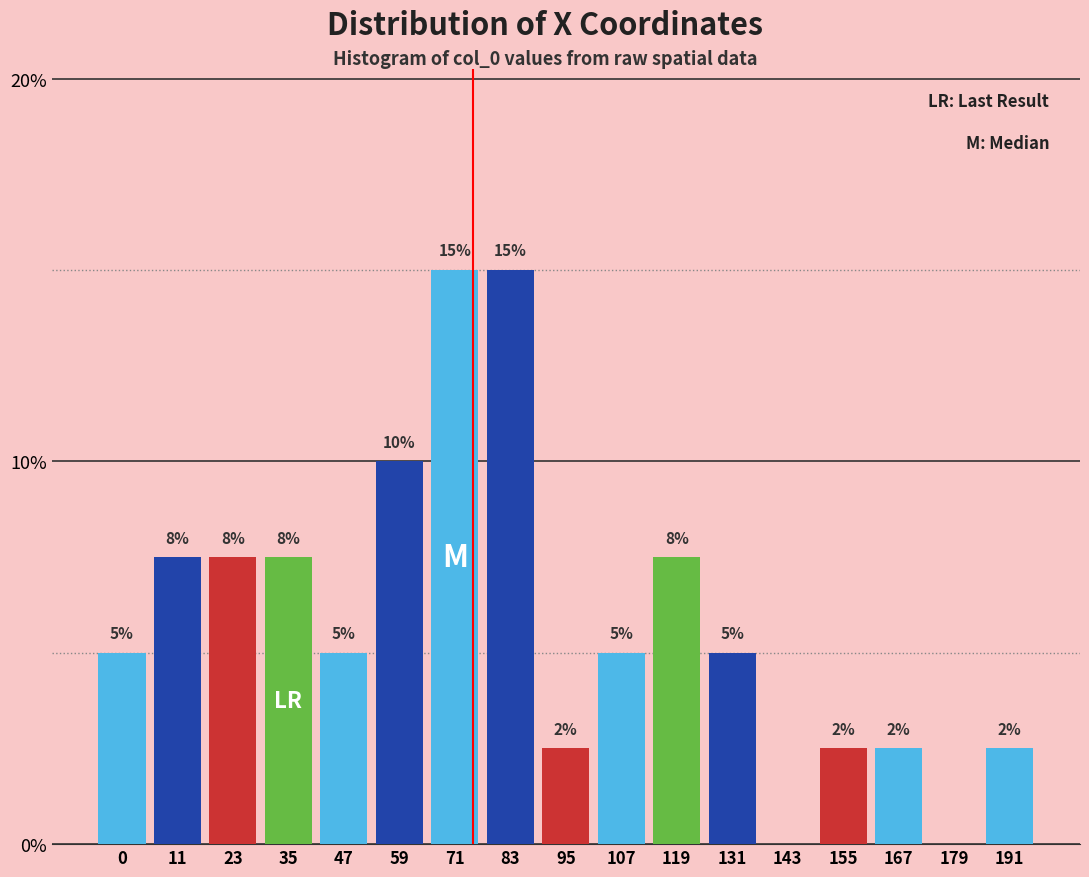

Are the bars horizontal?

No